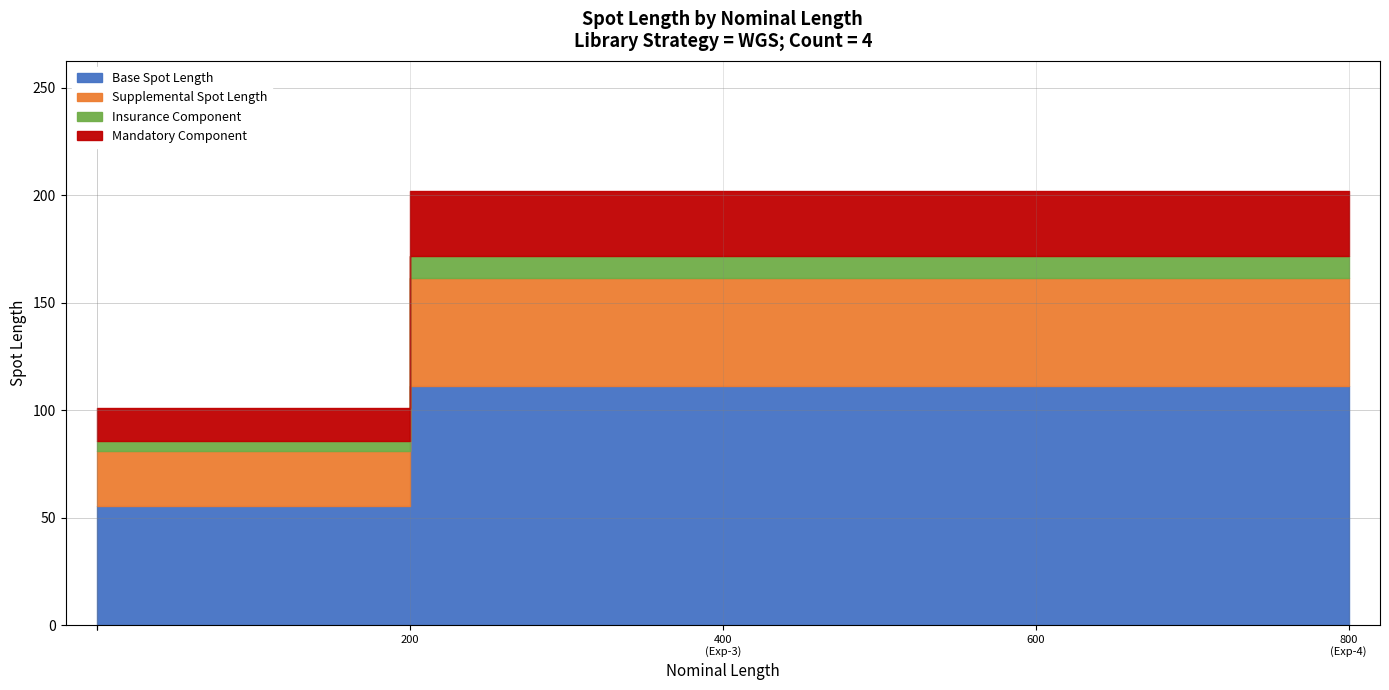

The chart shows a value of 202 at Experiment-4 (HiSeq, paired FR). True or false?

True